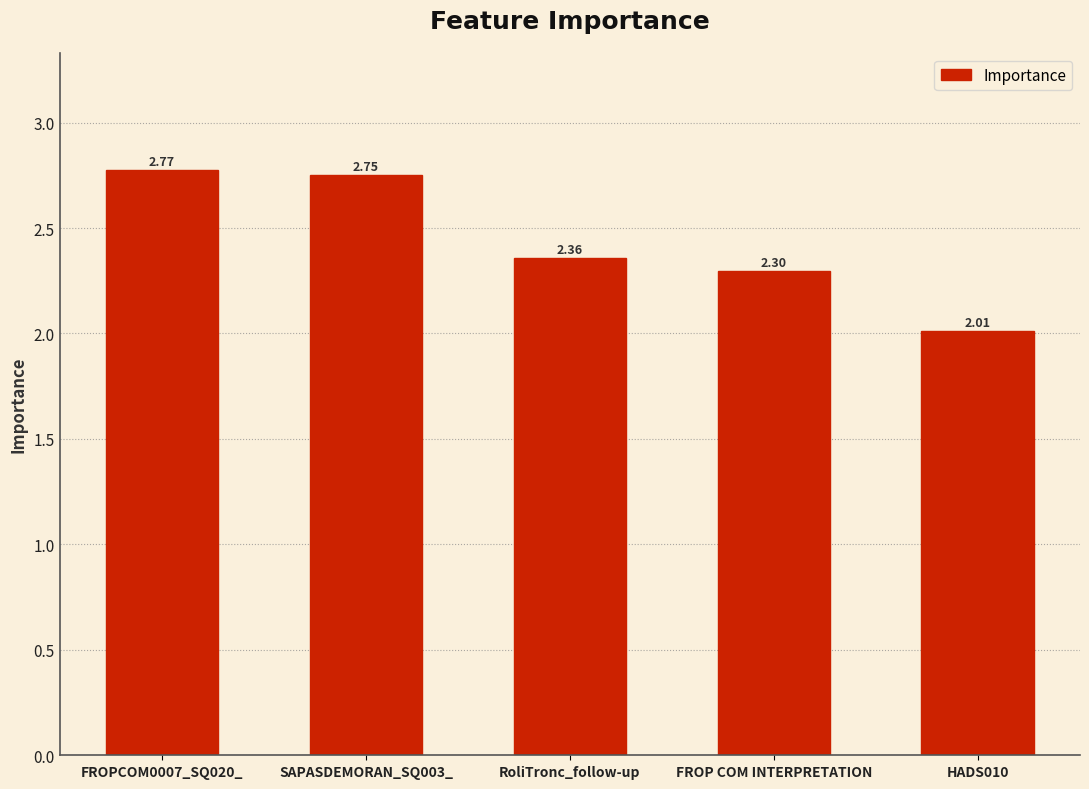

What is the sum of all values?

12.2